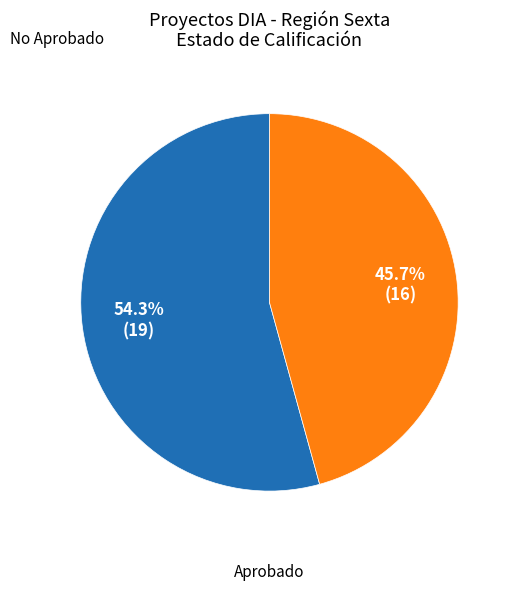

Is there any slice that represents more than half of the pie?

Yes